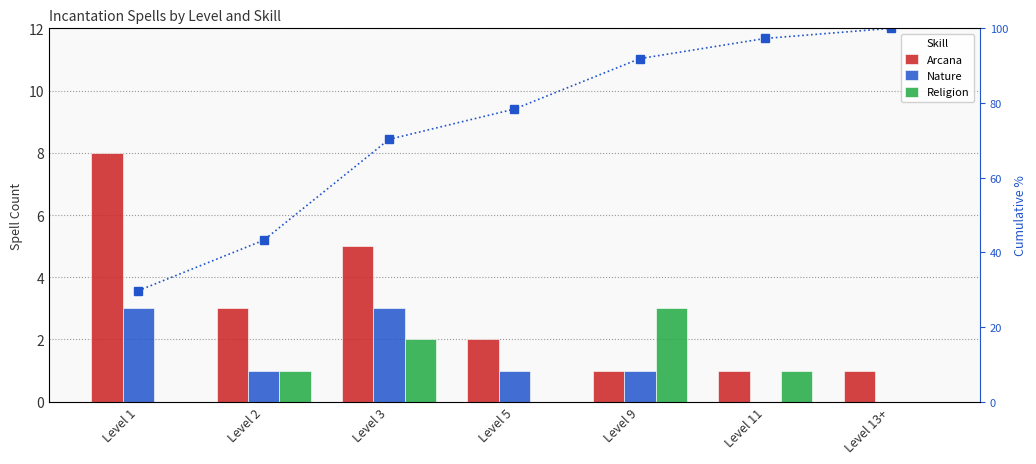

Is the value of Arcana at Level 9 greater than the value of Nature at Level 2?

No